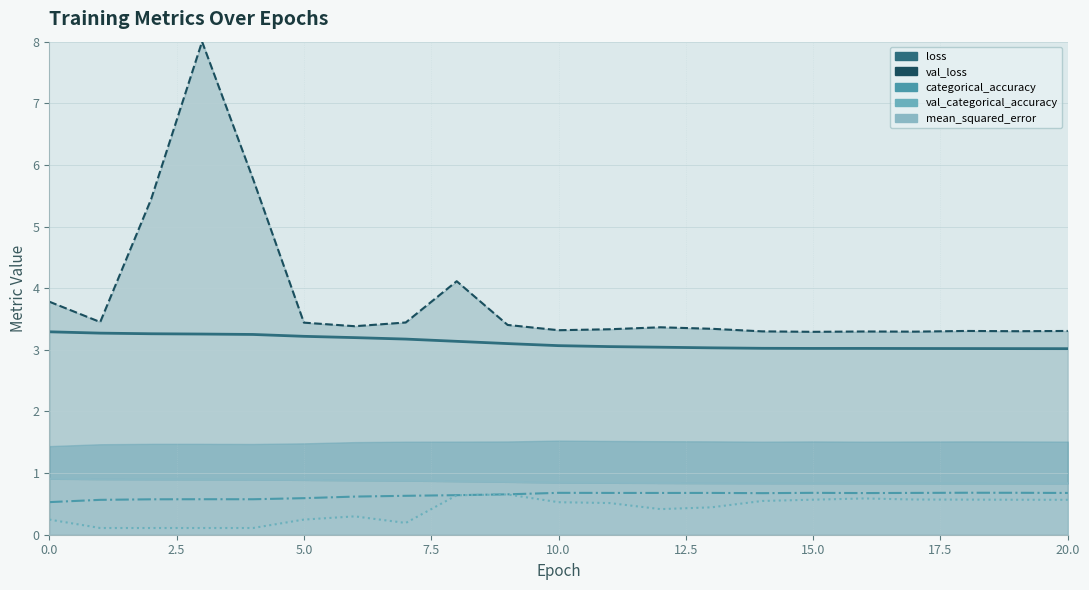

Is the value of mean_squared_error at 19 greater than the value of val_categorical_accuracy at 9?

Yes